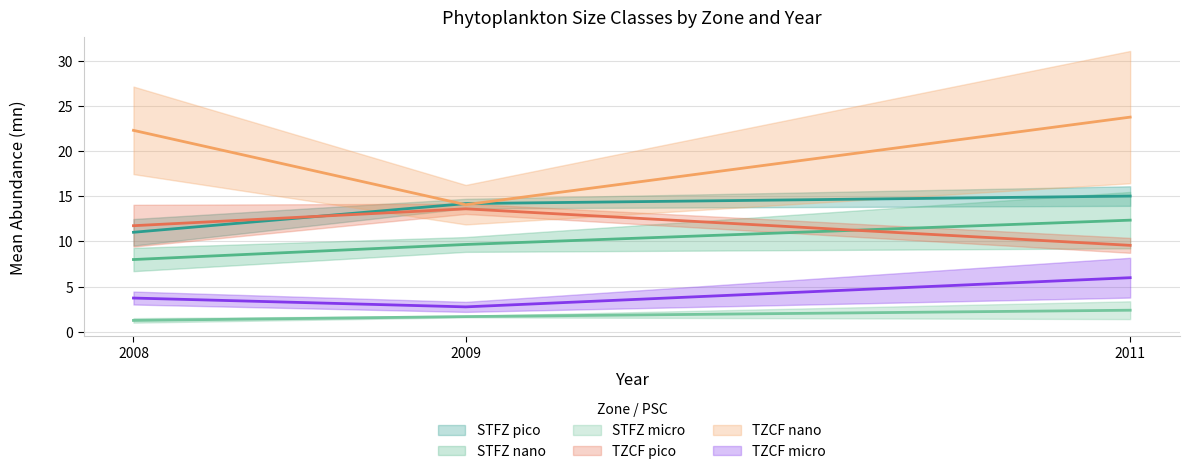

Is the value of TZCF_nano at 2009 greater than the value of STFZ_micro at 2011?

Yes